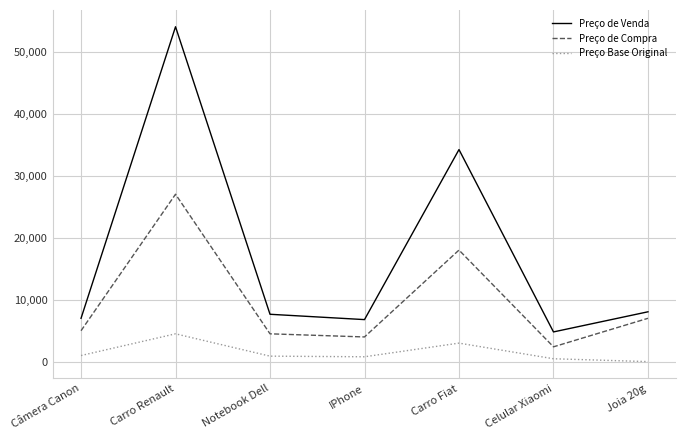

Which label corresponds to the largest value in the chart?

Carro Renault